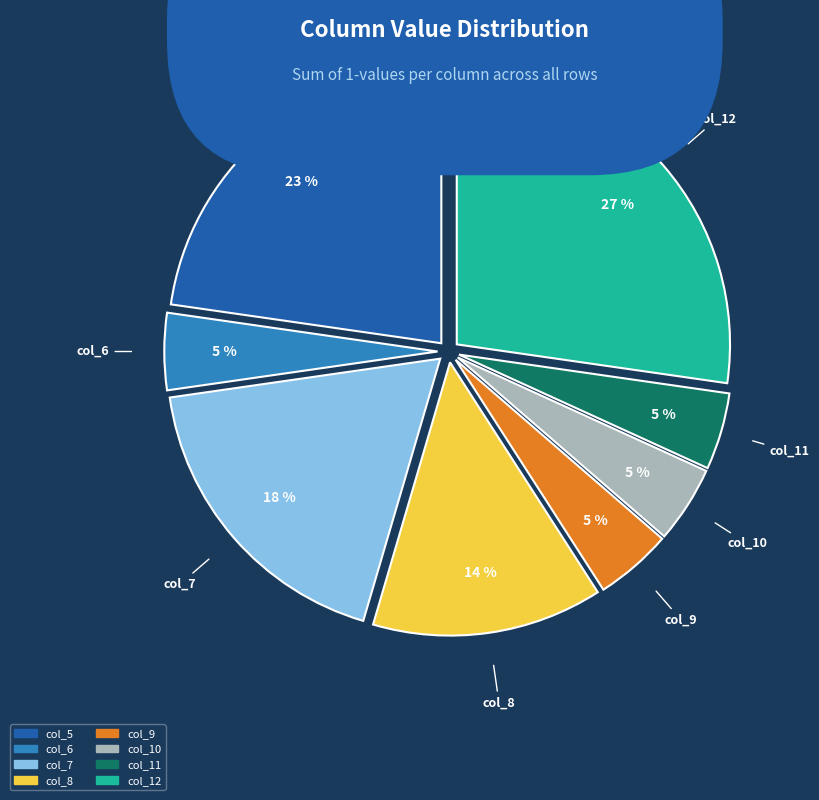

Does any single category account for the majority?

No